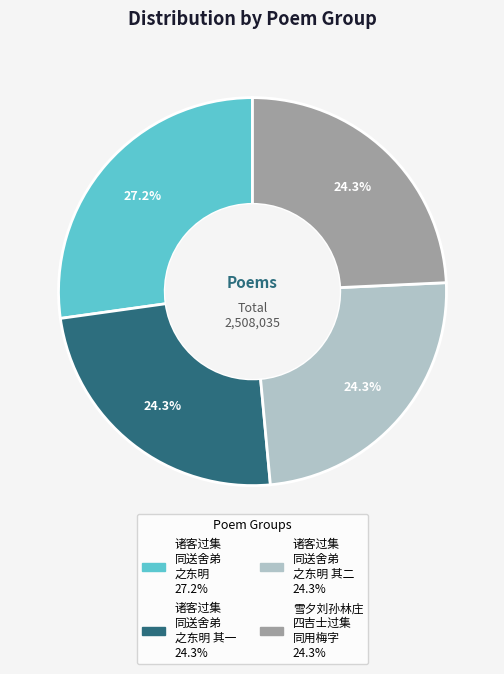

Does any single category account for the majority?

No